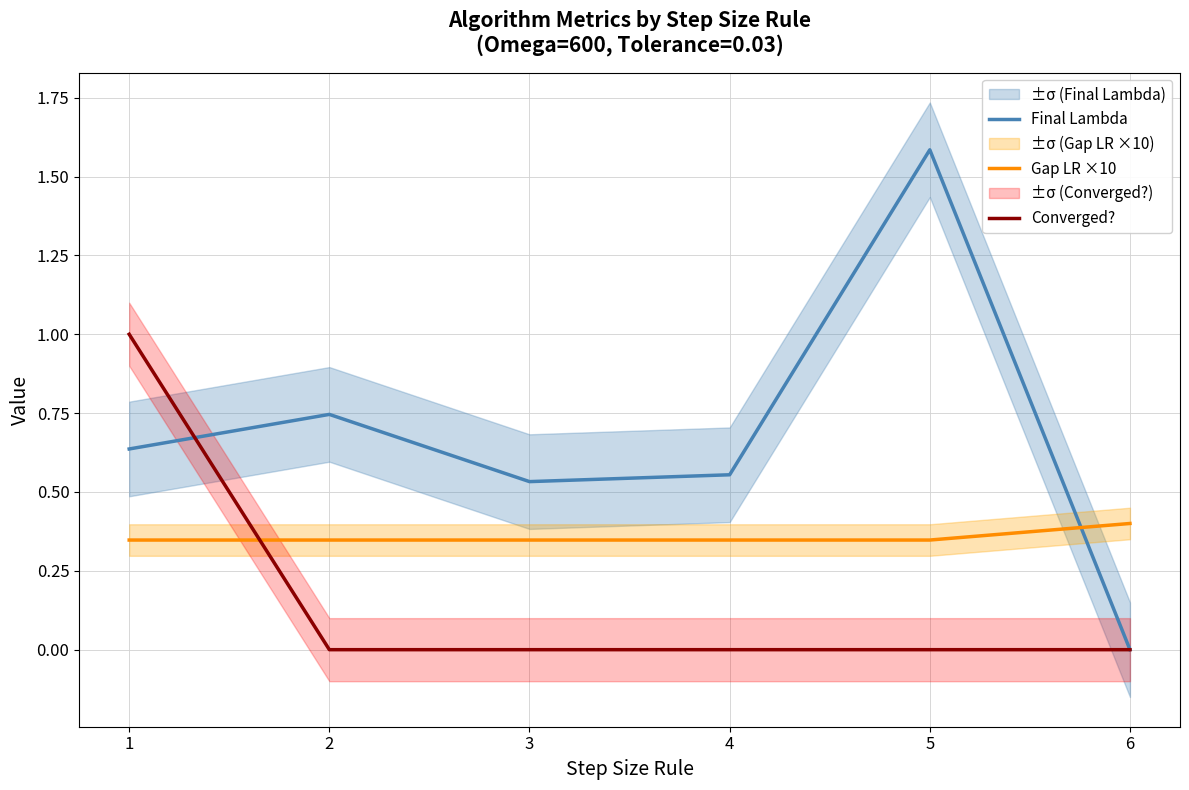

How many lines are shown in the chart?

3